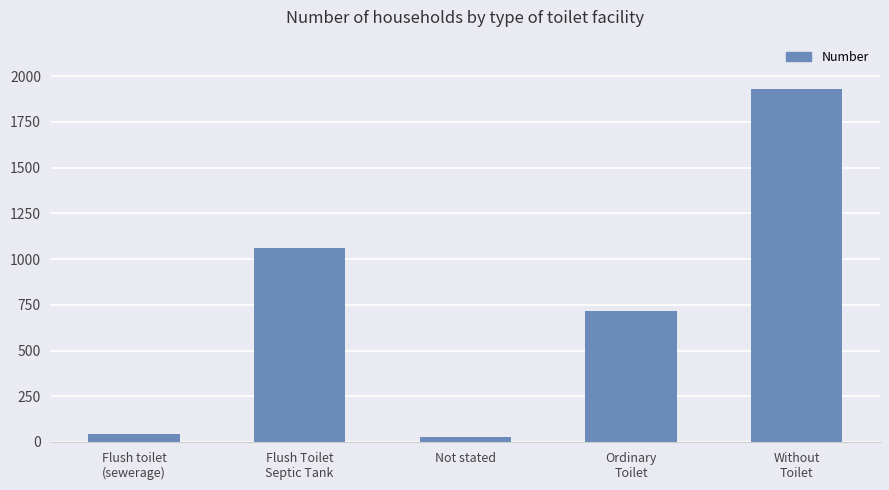

Reading left to right, extract all data points from this chart.

43	1061	25	716	1929